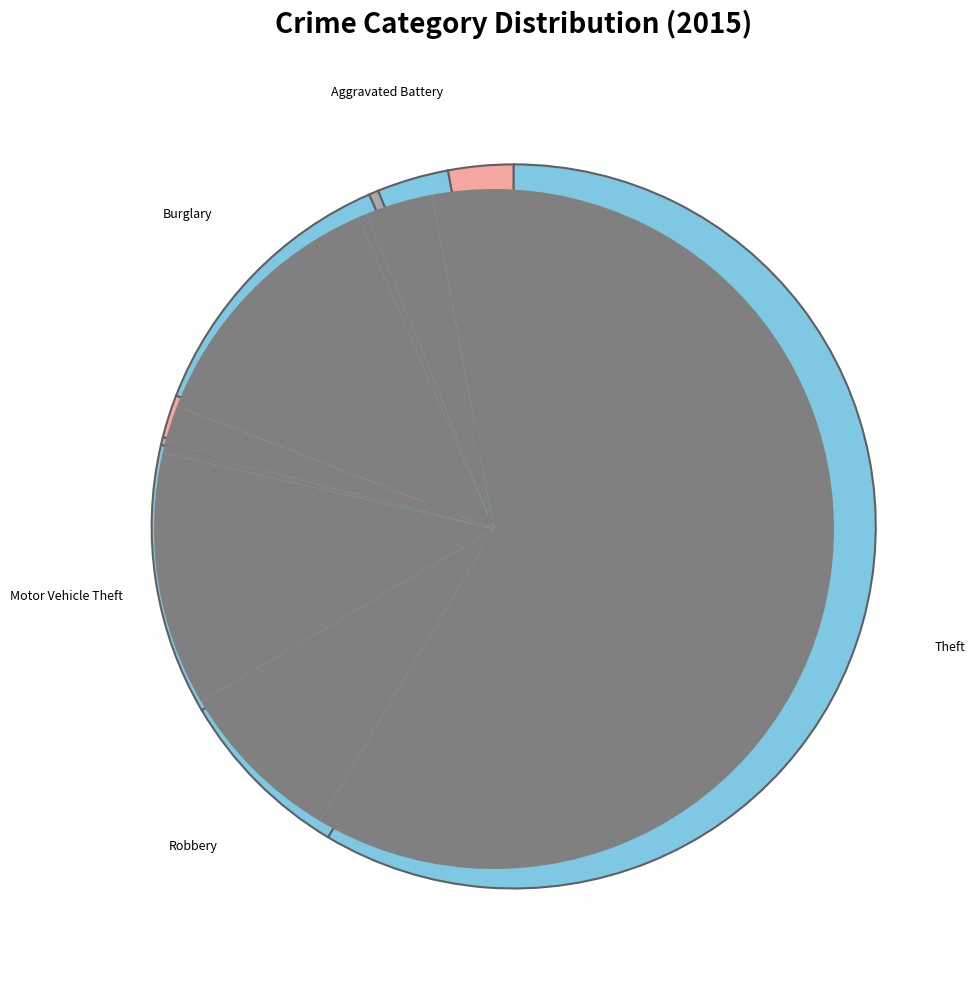

To the nearest percent, what portion does Criminal Sexual Assault represent?

2%